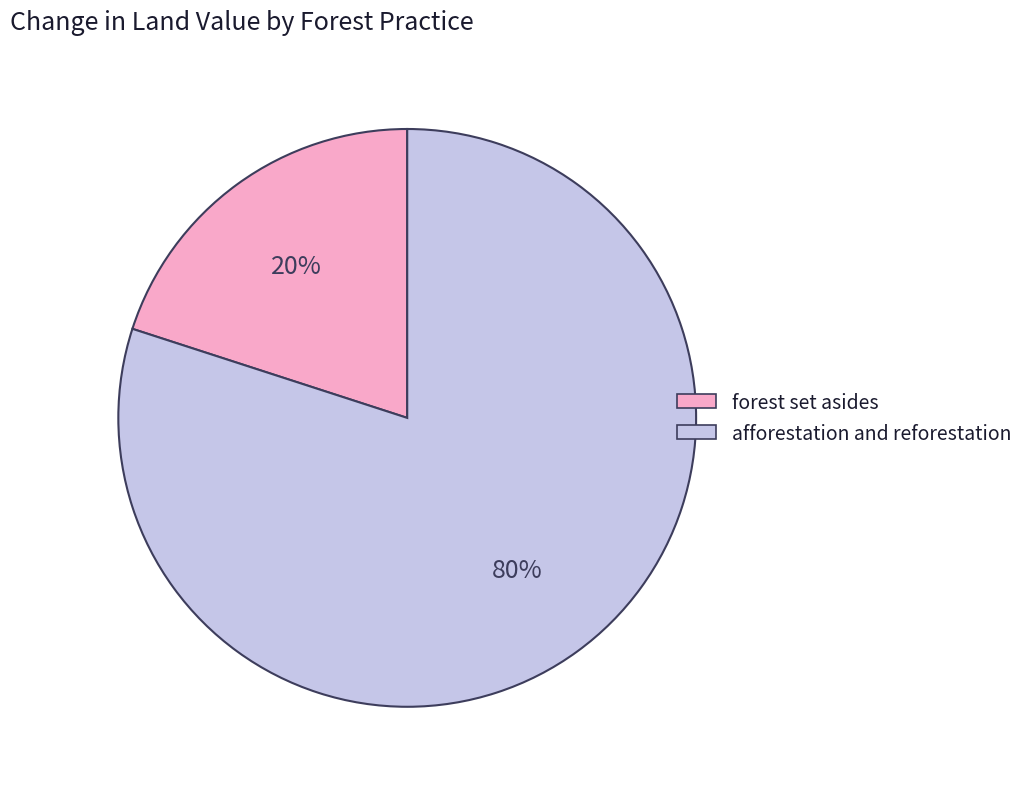

To the nearest percent, what portion does forest set asides represent?

20%